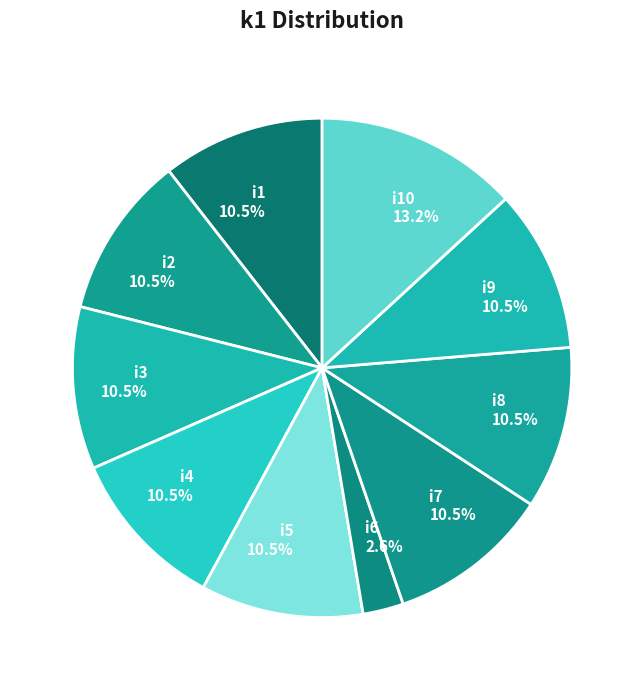

What is the ratio of the value at i5 to the value at i6?

4.0